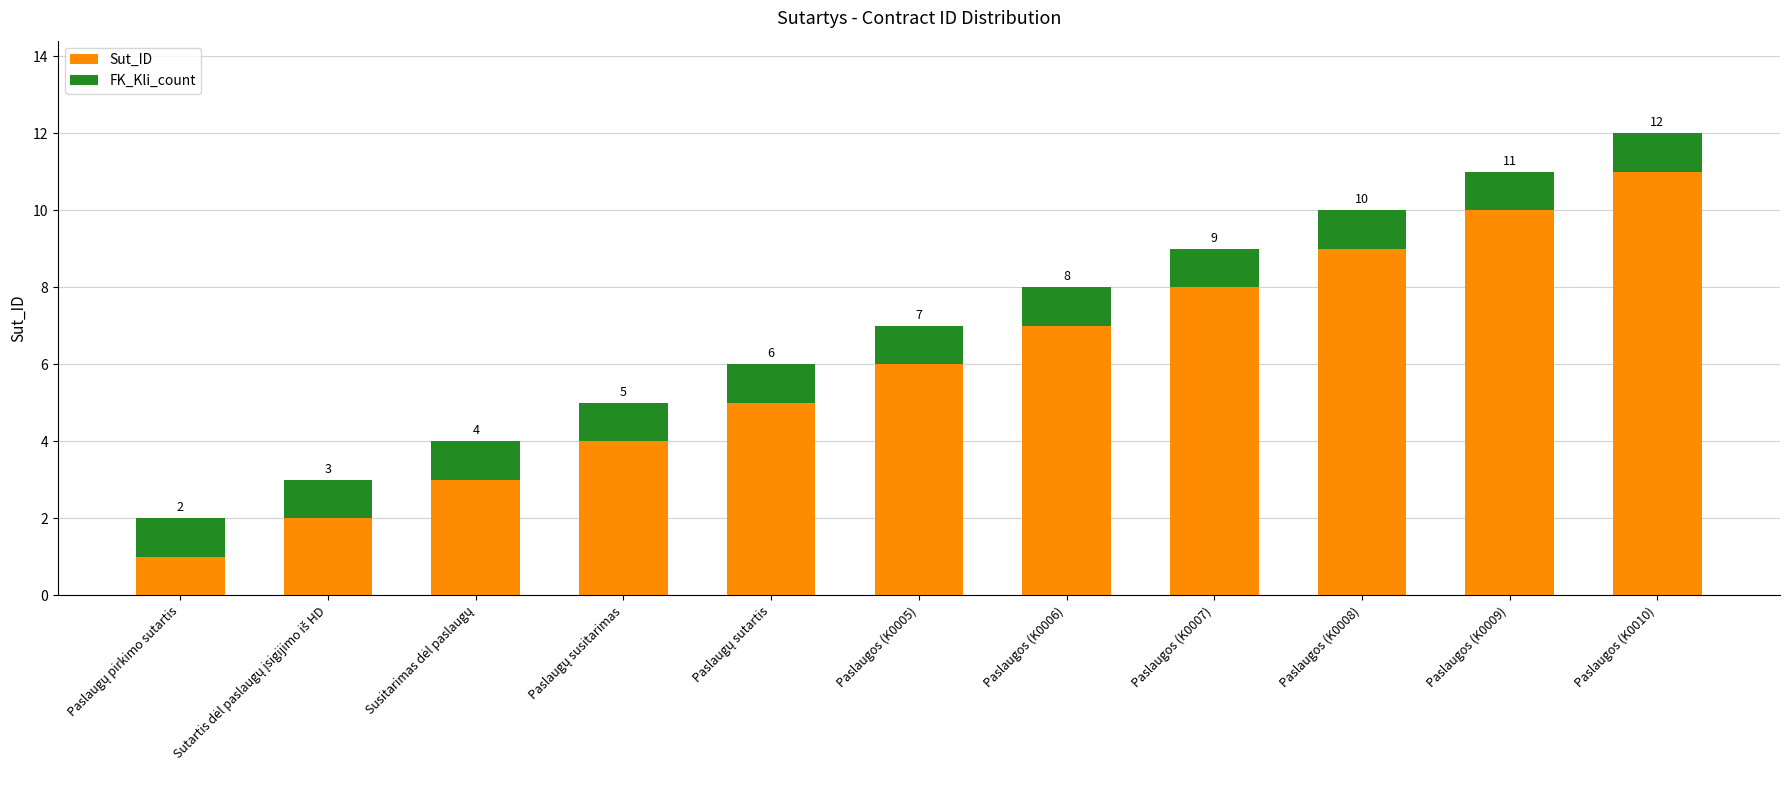

At which label does Sut_ID reach its peak?

Paslaugos (K0010)